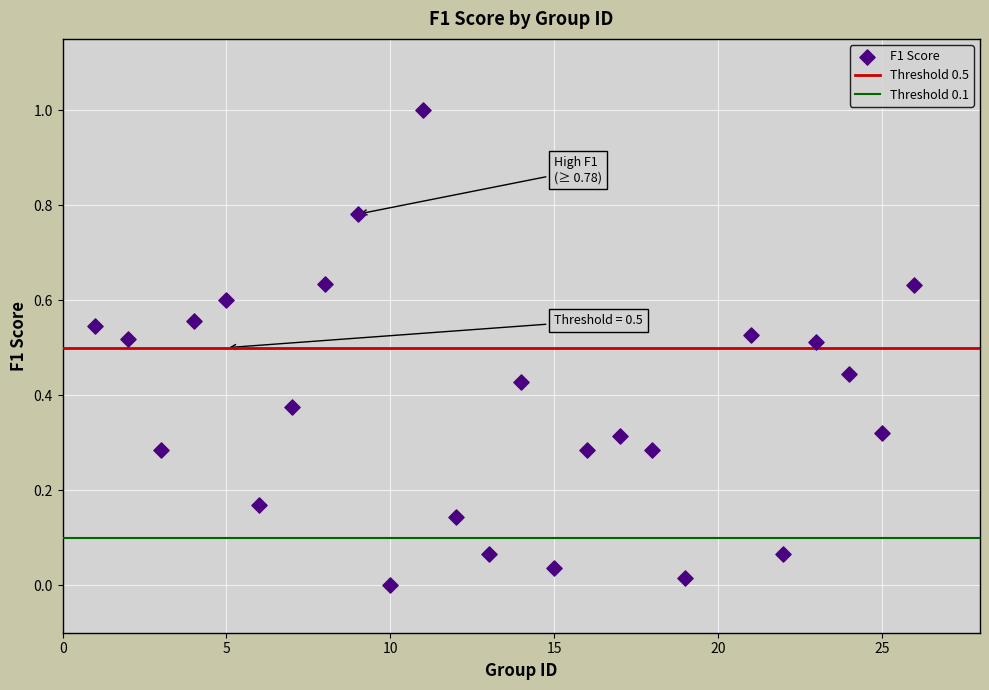

What is the range of Y values (max minus min)?

1.0